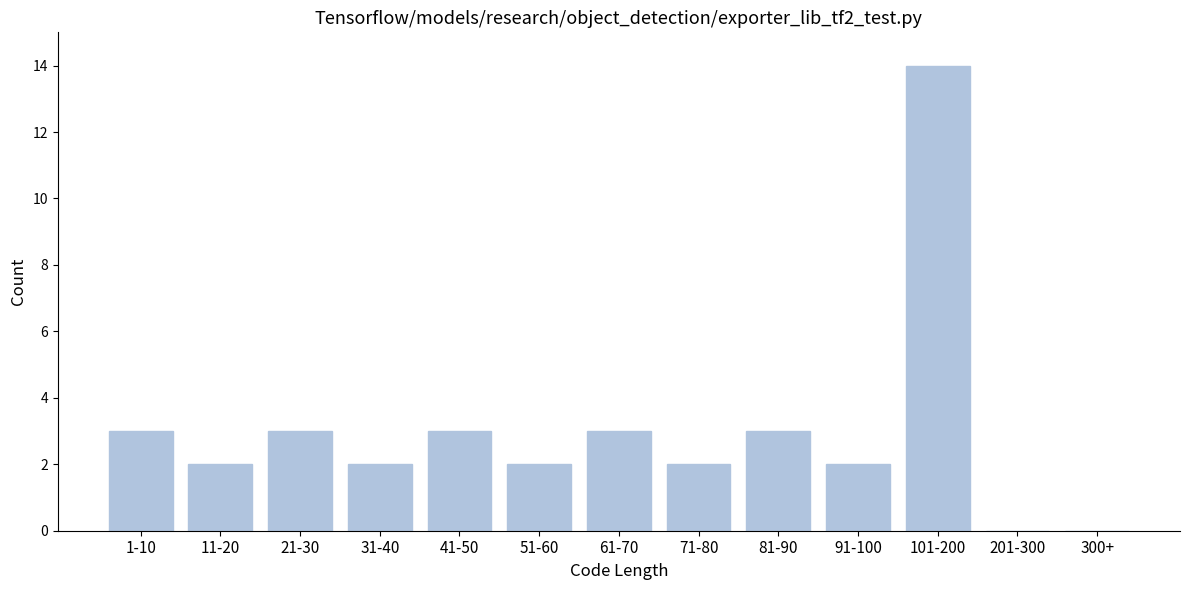

Reading left to right, extract all data points from this chart.

1-10=3	11-20=2	21-30=3	31-40=2	41-50=3	51-60=2	61-70=3	71-80=2	81-90=3	91-100=2	101-200=14	201-300=0	300+=0